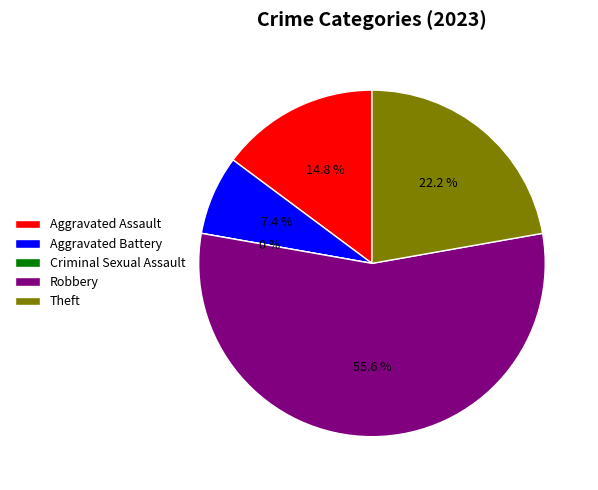

What is the majority slice?

Robbery